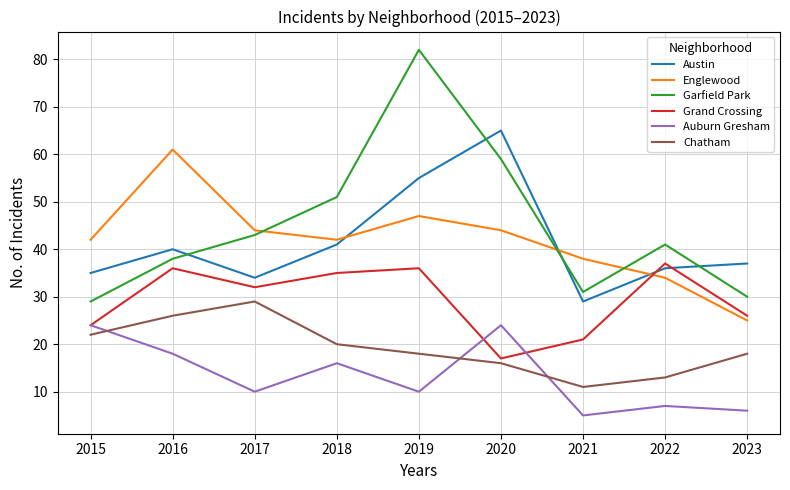

What is the average value of the Chatham series?

19